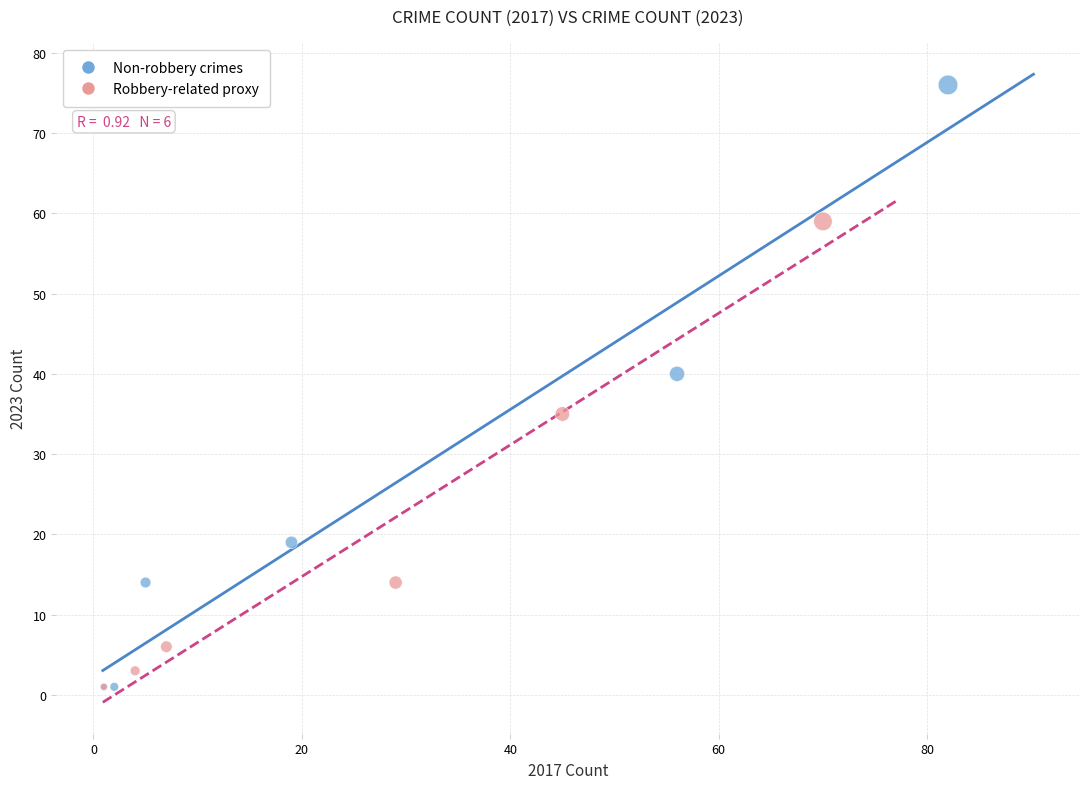

Which series has the largest Y range (max minus min)?

Non-robbery crimes